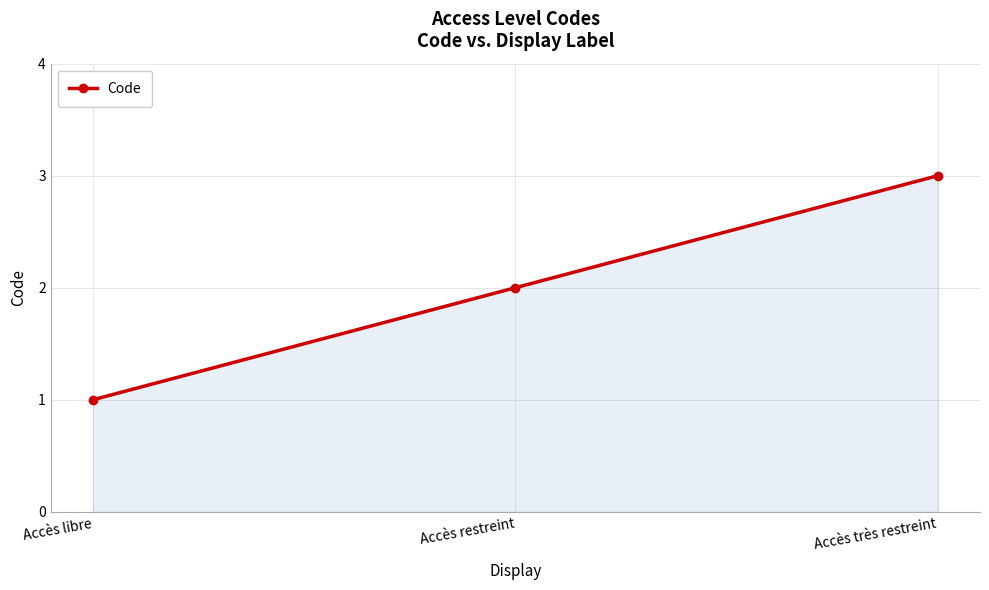

What is the value of the 1st point from the left?

1